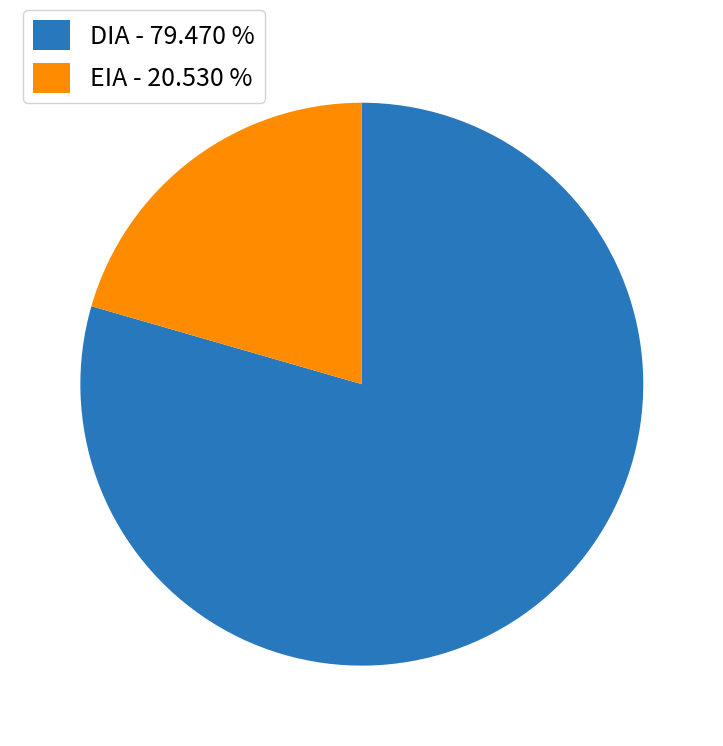

Which category has the biggest portion of the pie?

DIA